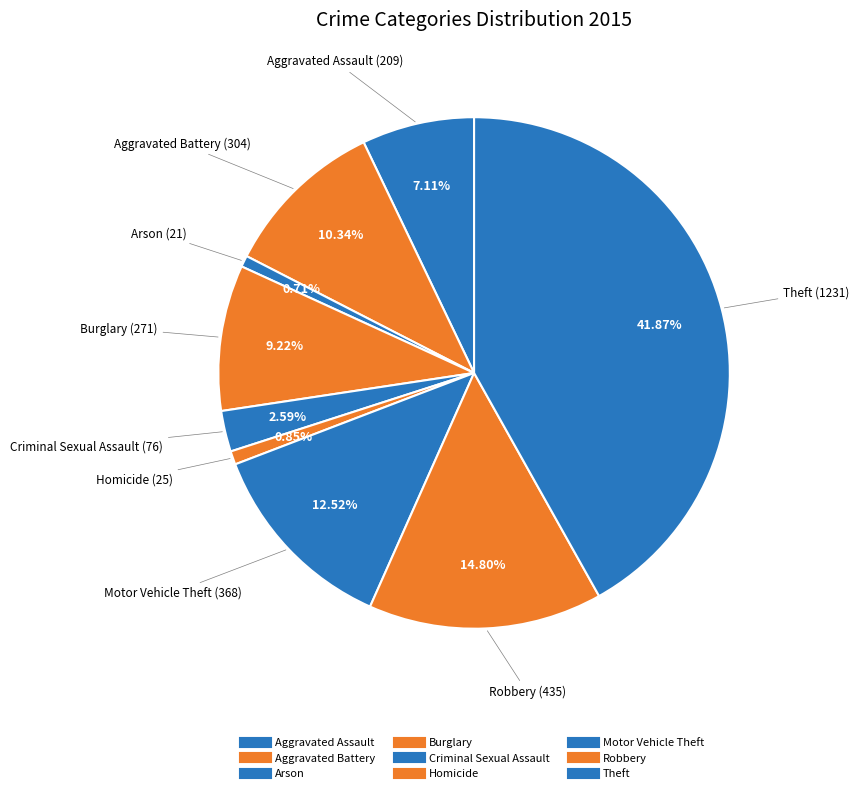

How many slices are in this pie chart?

9